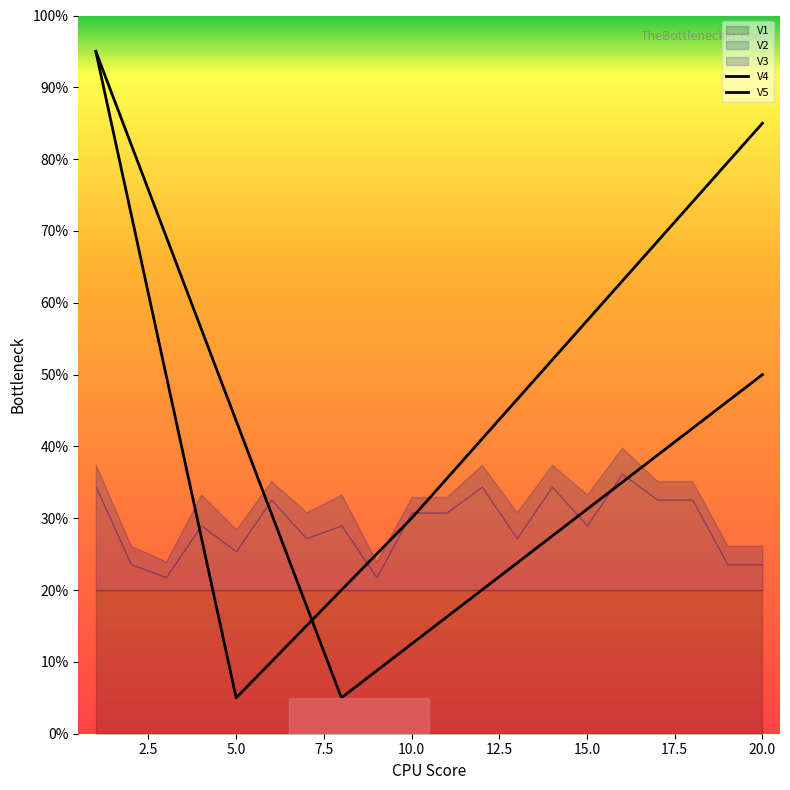

Which series has the largest total across all categories?

V2